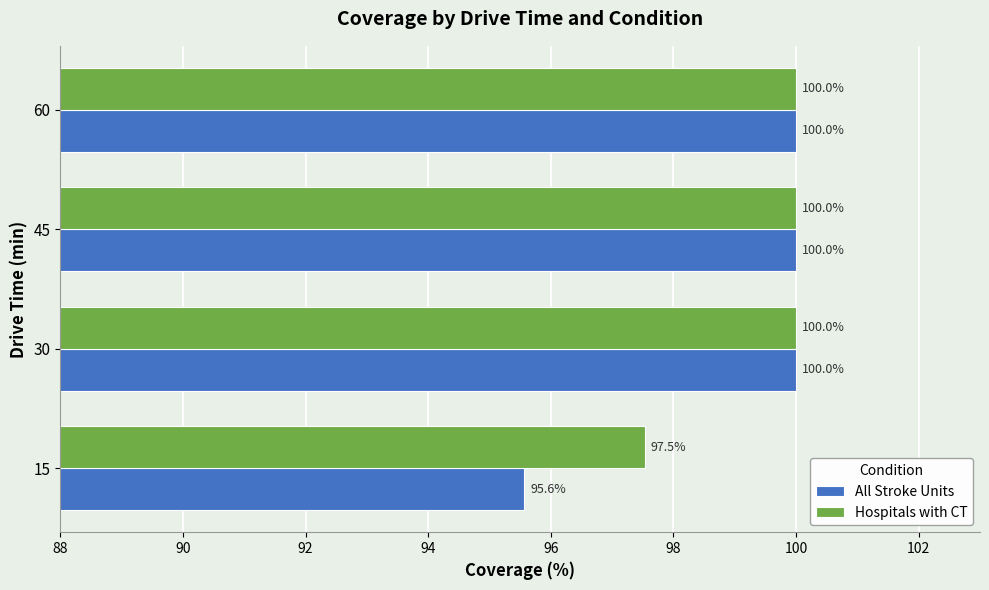

What is the sum of the Hospitals with CT values at 60 and 15?

197.5